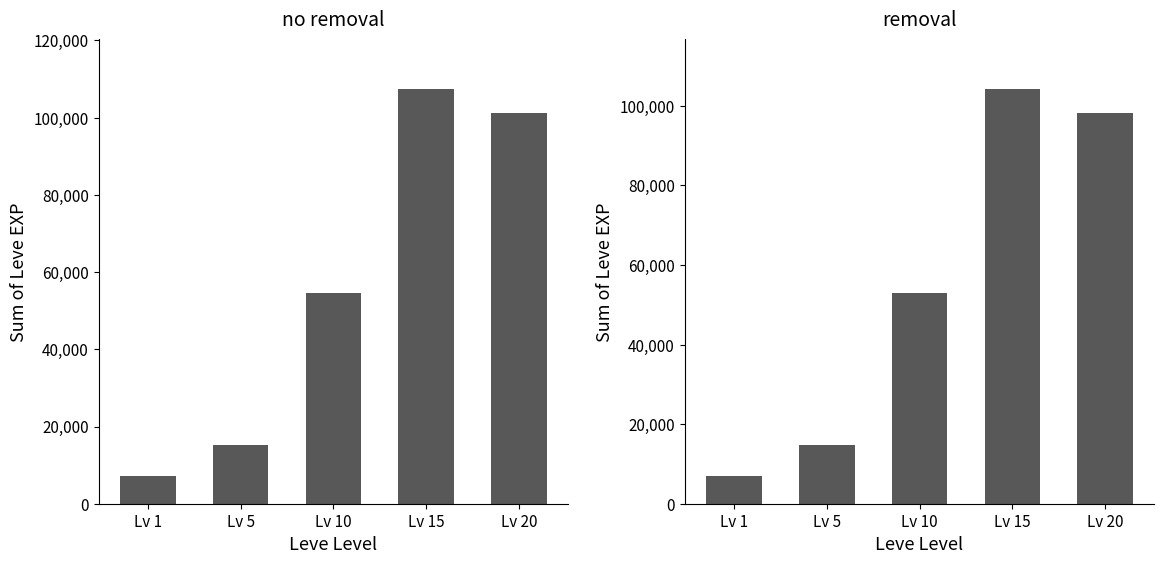

The value of Leve EXP (NQ, removal) at Lv 20 is 49662. True or false?

False